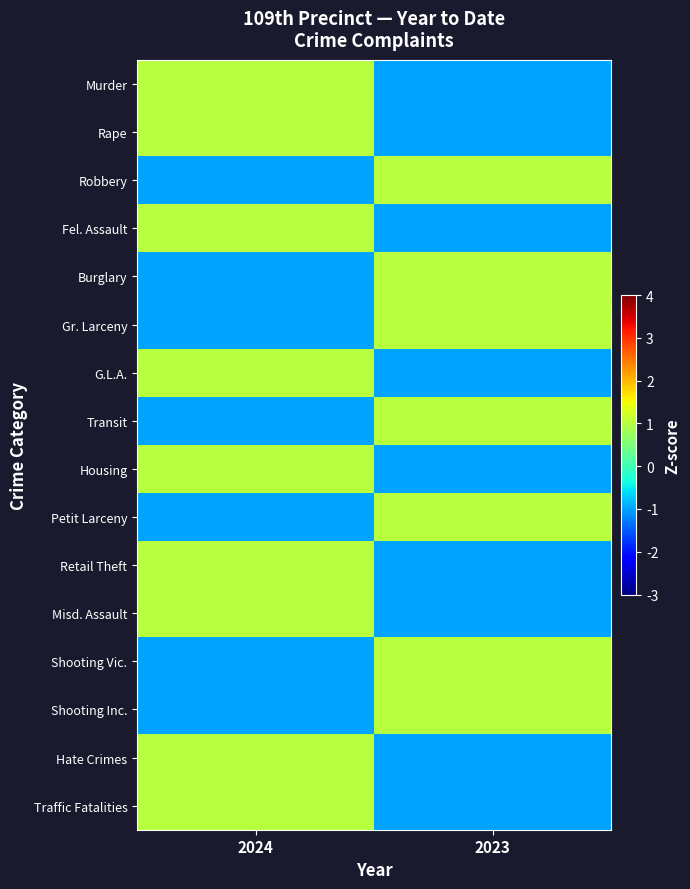

At how many categories does at least one series exceed 0?

2